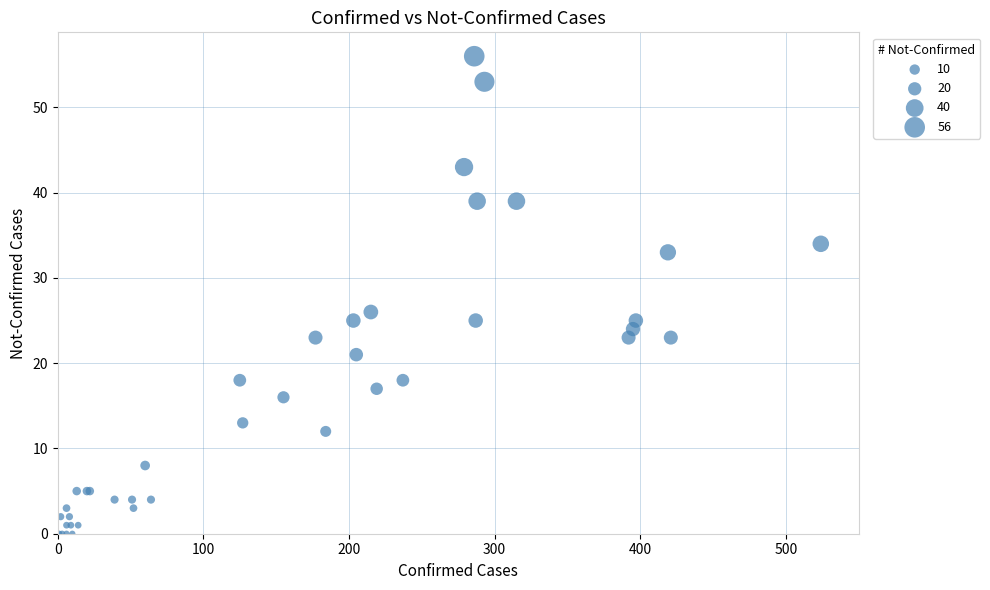

What Y value in the scatter plot is closest to 28?

26